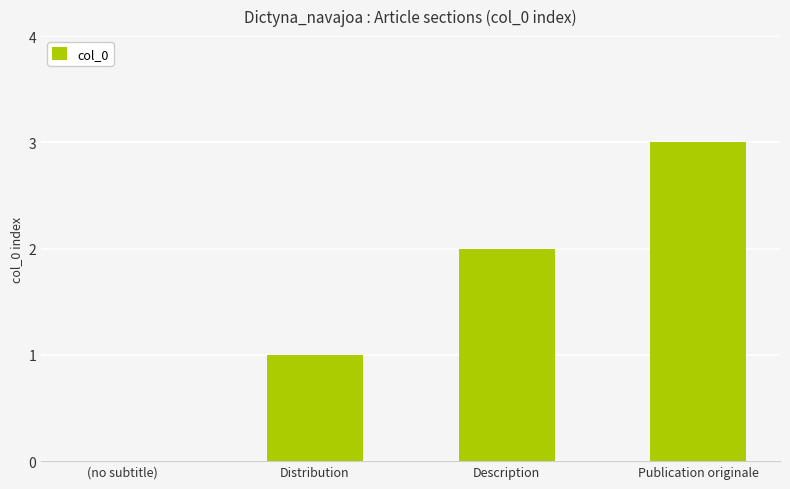

The value at Publication originale is 1. True or false?

False